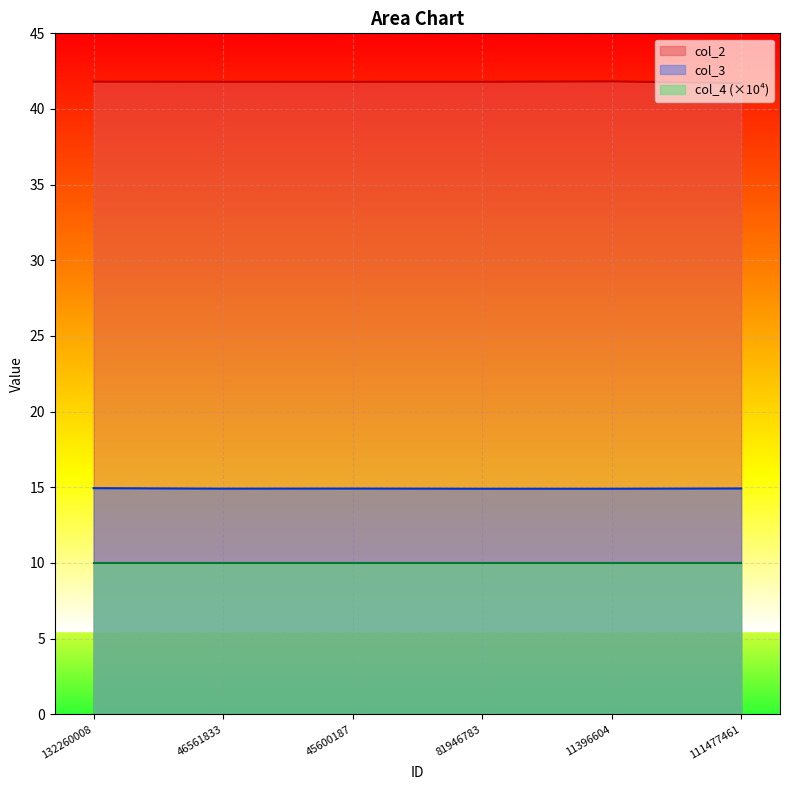

Is it true that col_3 equals 4.0 at 11396604?

False